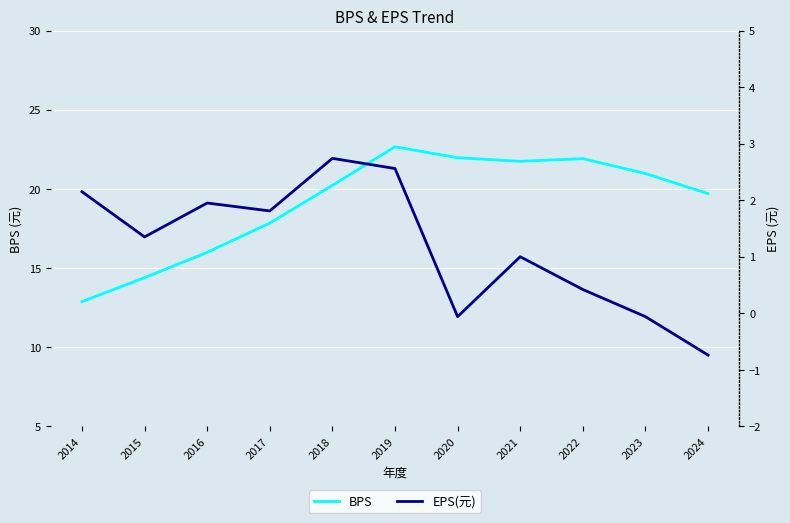

At which category is the sum across all series the highest?

2019